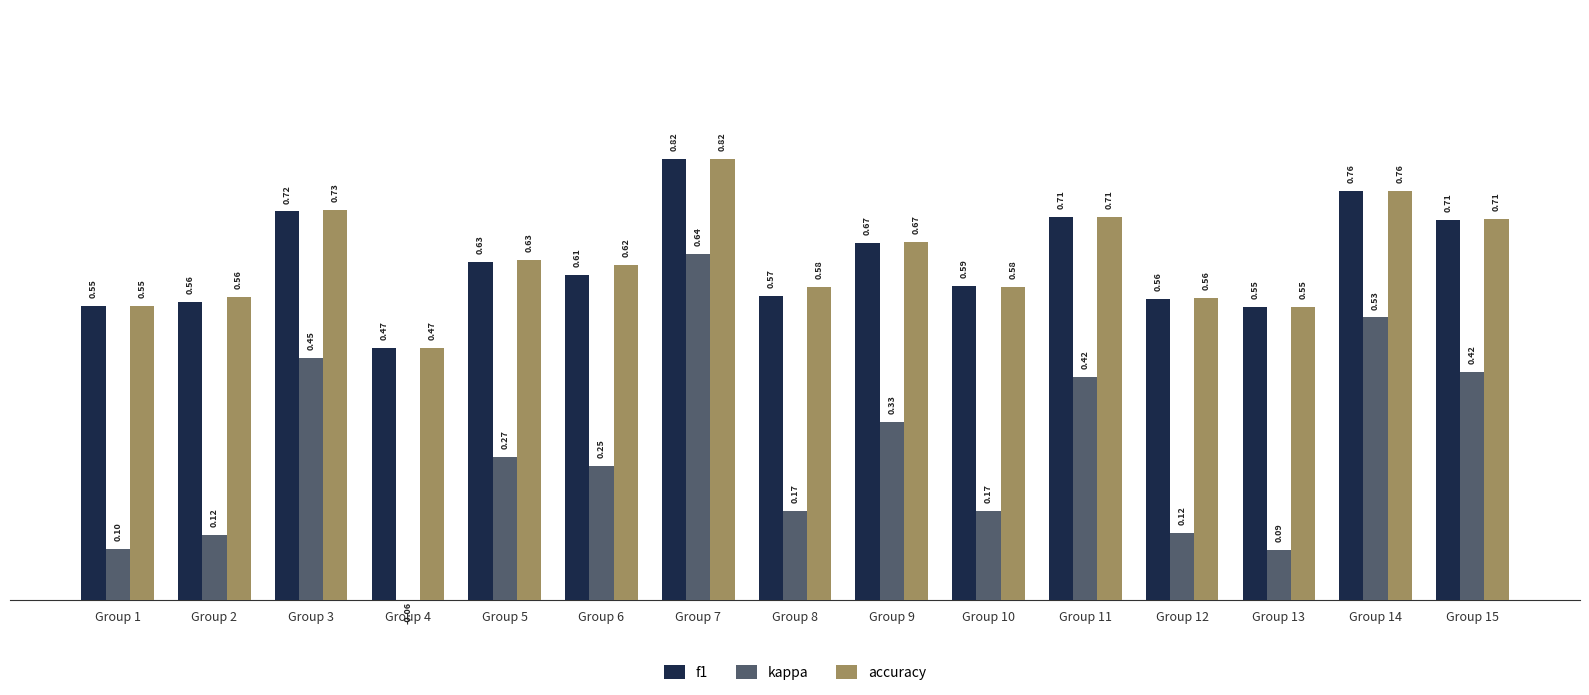

Rank the series at Group 3 from lowest to highest value.

kappa, f1, accuracy